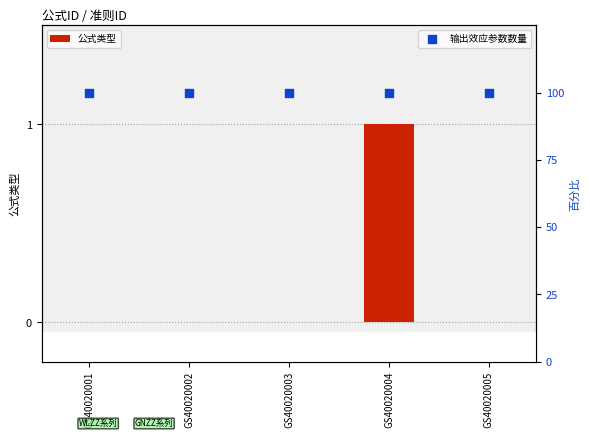

Which series contains the lowest Y value?

公式类型